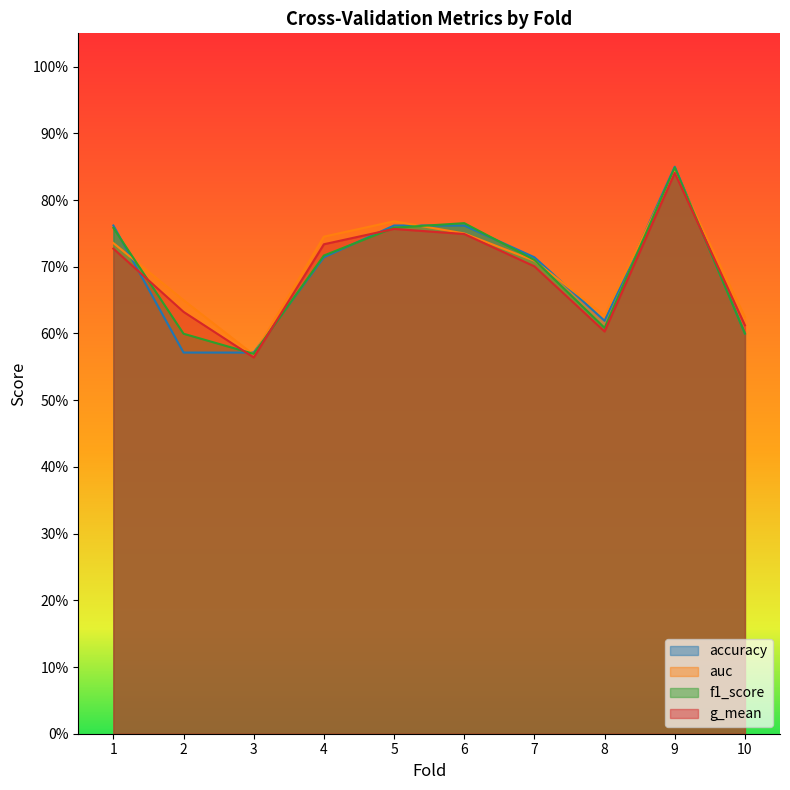

What is the greatest value displayed?

0.8